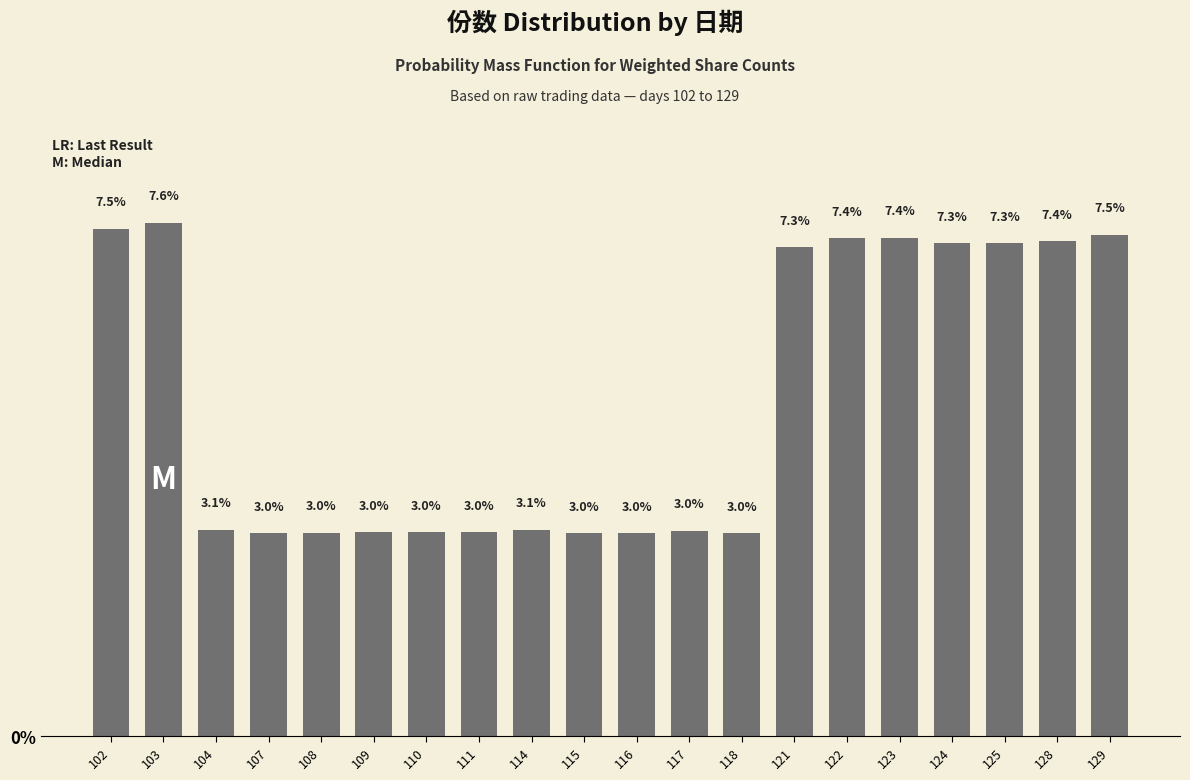

What is the approximate value at 118?

3.0